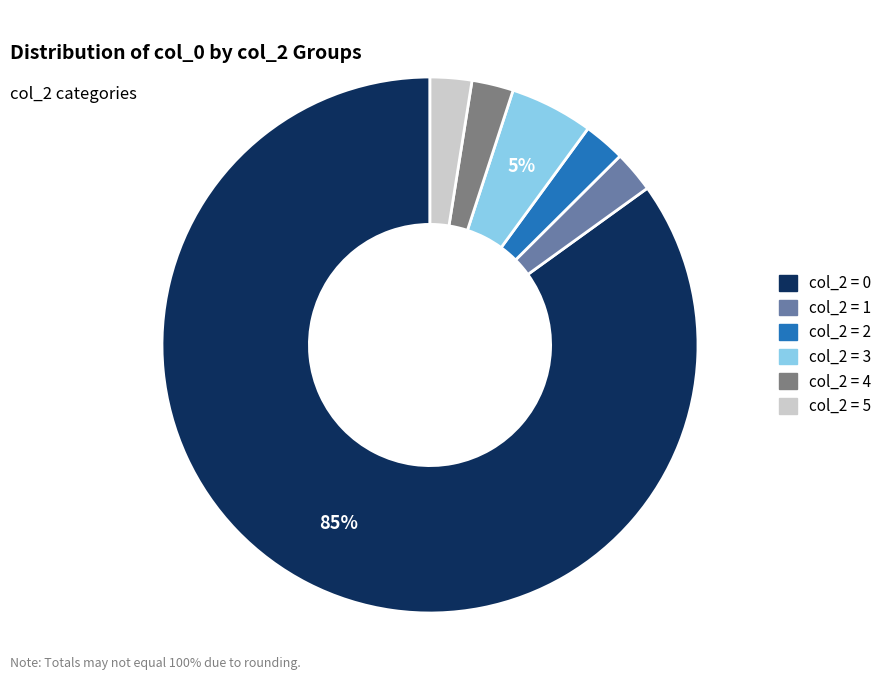

Is there any slice that represents more than half of the pie?

Yes